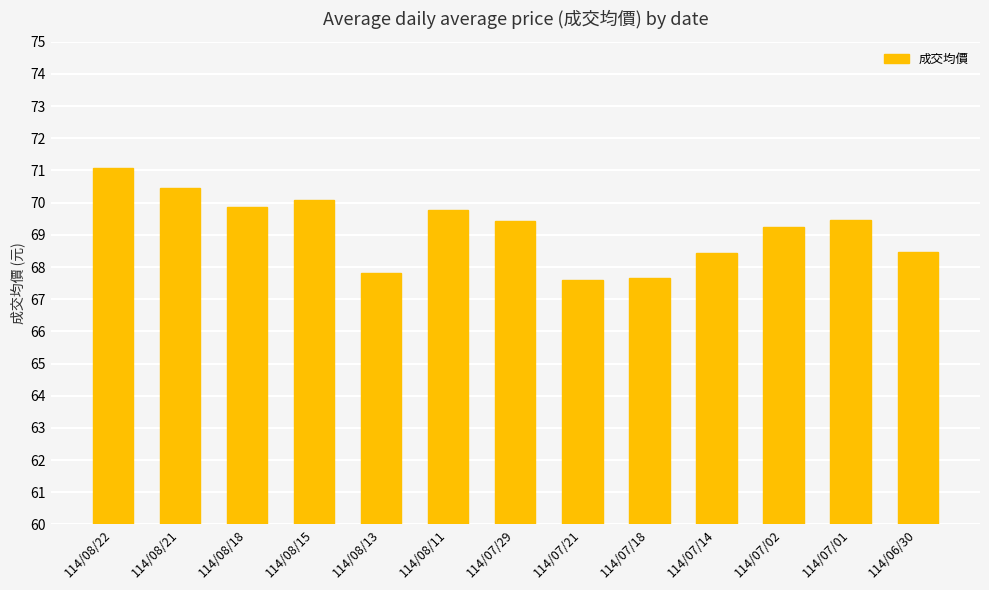

How many data points are less than 69?

5